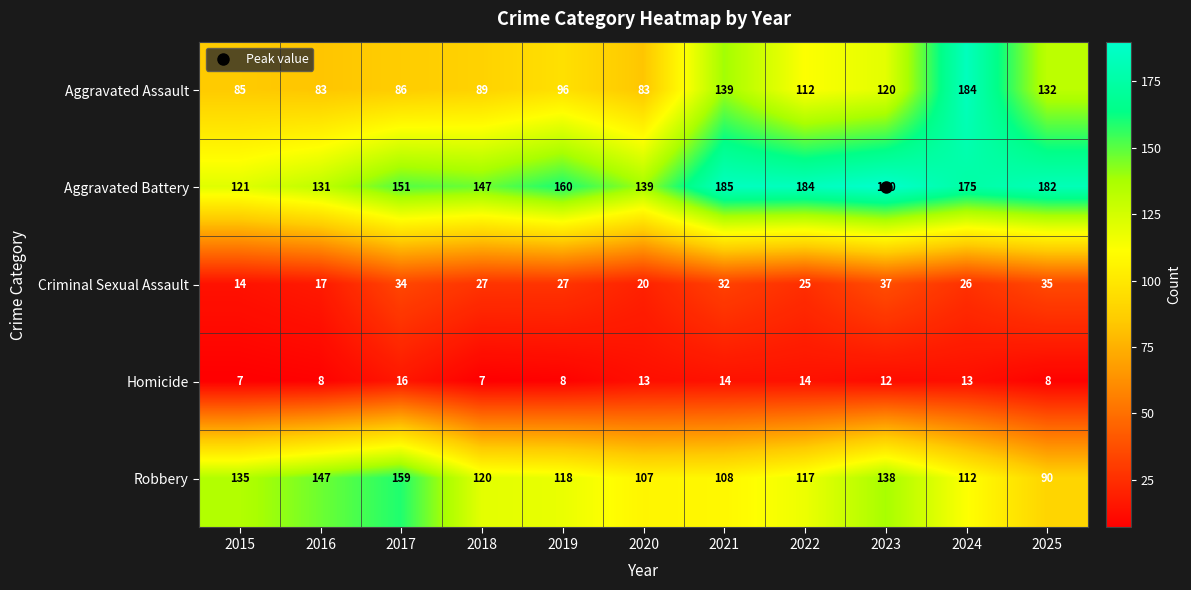

What is the sum of the Criminal Sexual Assault values at 2018 and 2022?

52